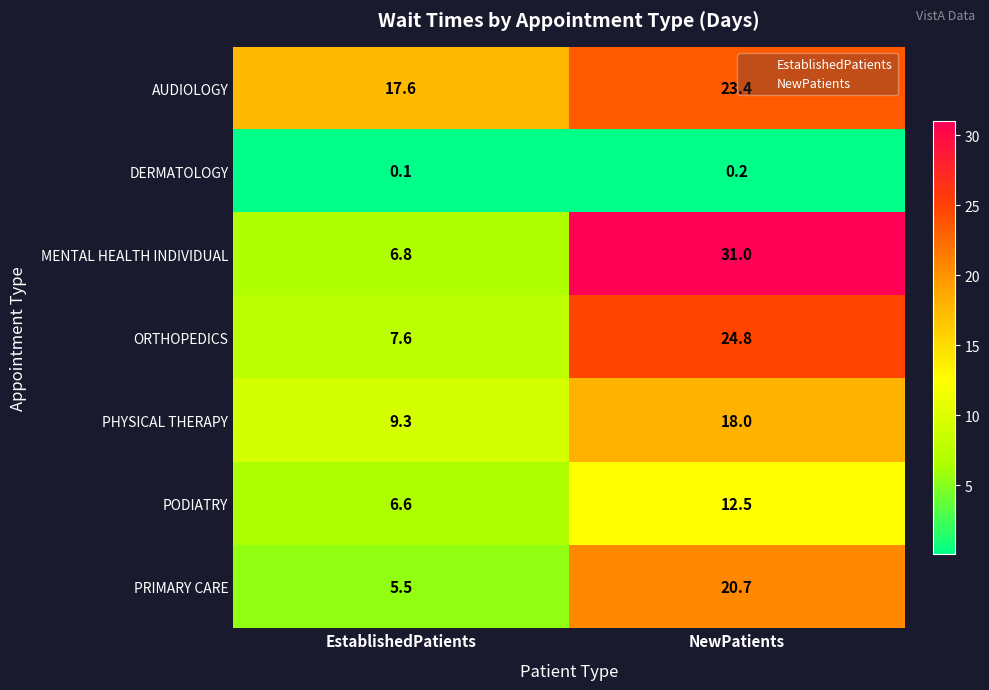

Which series has the largest range (max minus min)?

MENTAL HEALTH INDIVIDUAL